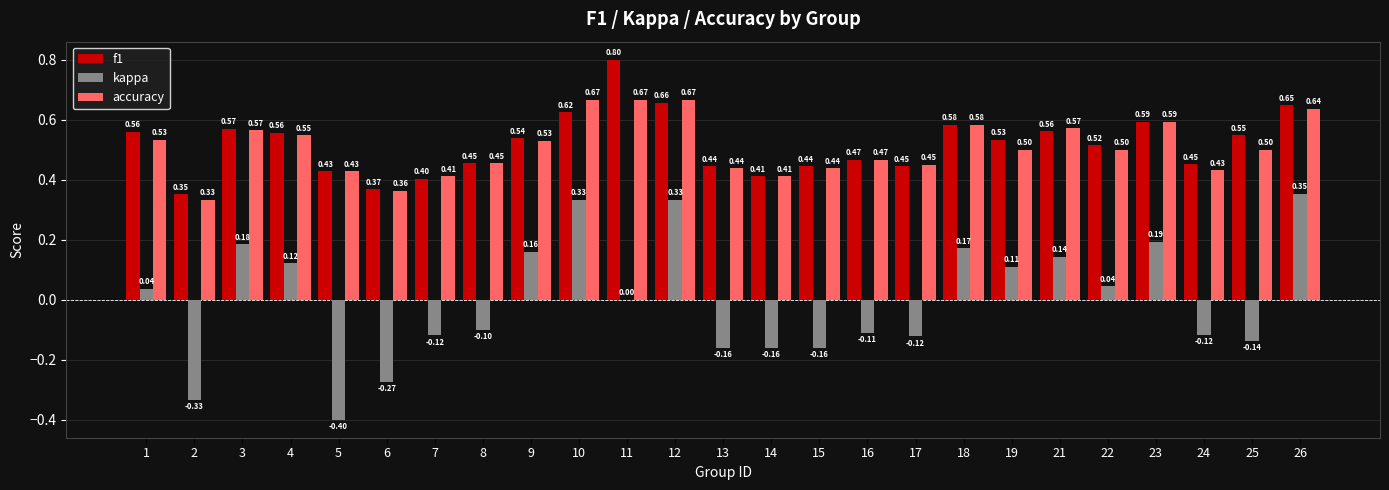

What is the sum of the f1 values at 9 and 24?

1.0